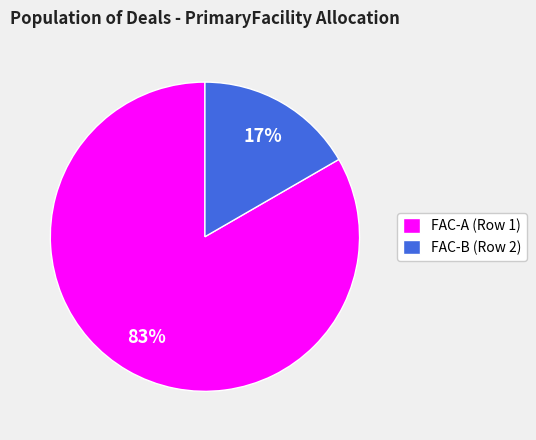

Which slice is the smallest?

FAC-B (Row 2)